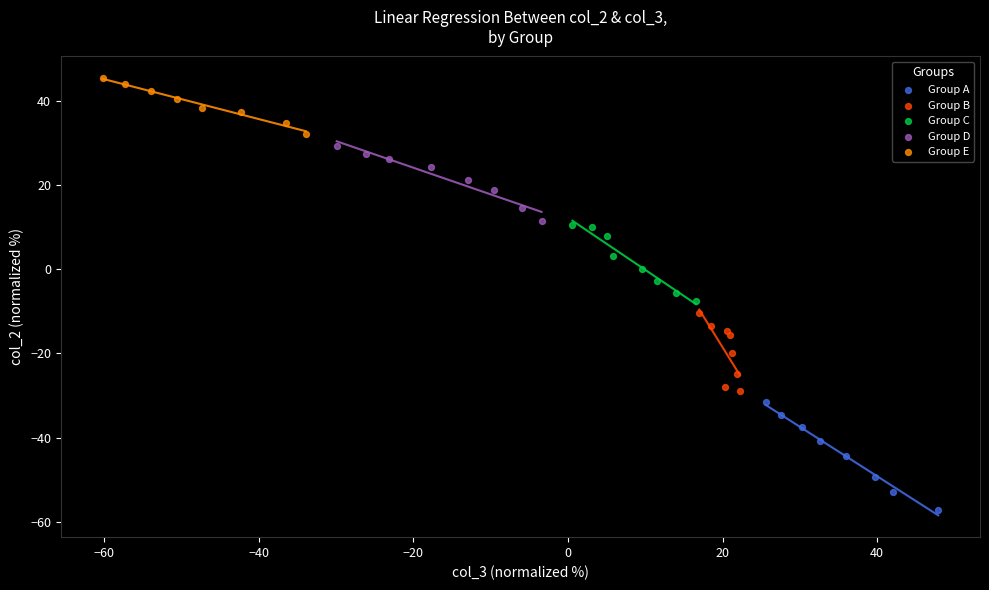

Which series reaches the minimum Y coordinate?

Group A